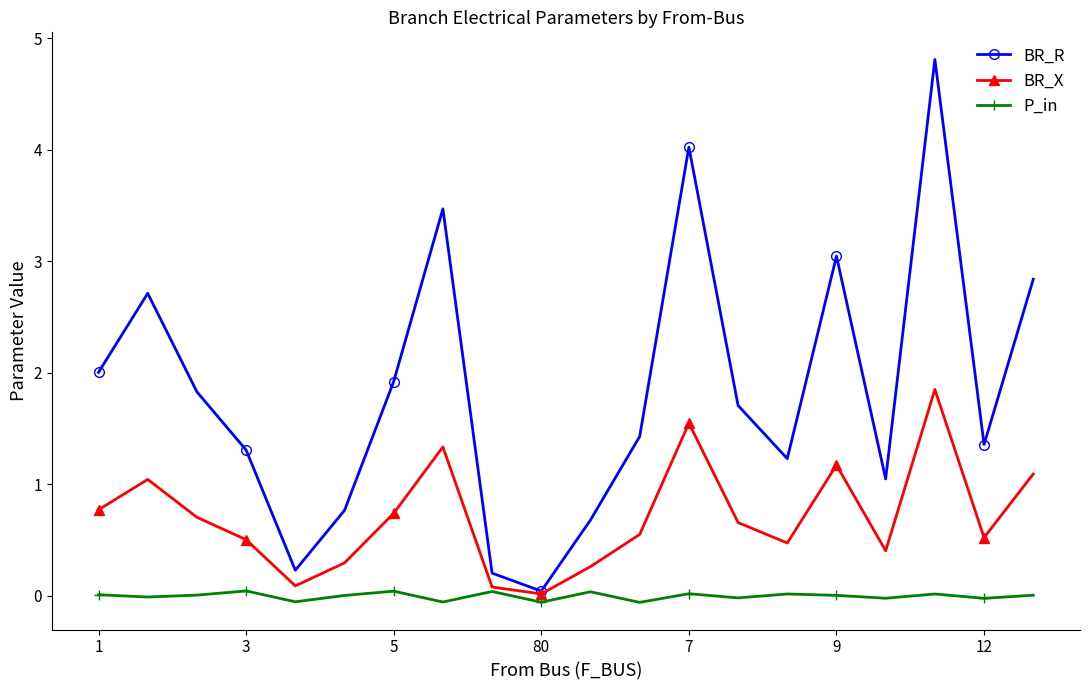

In BR_X, how many points are higher than both neighbors (excluding endpoints)?

5